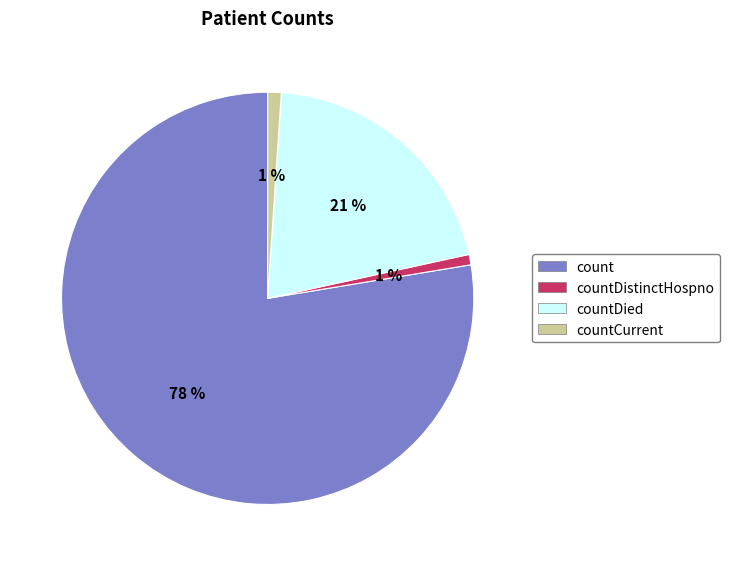

To the nearest percent, what is the average slice percentage?

25%